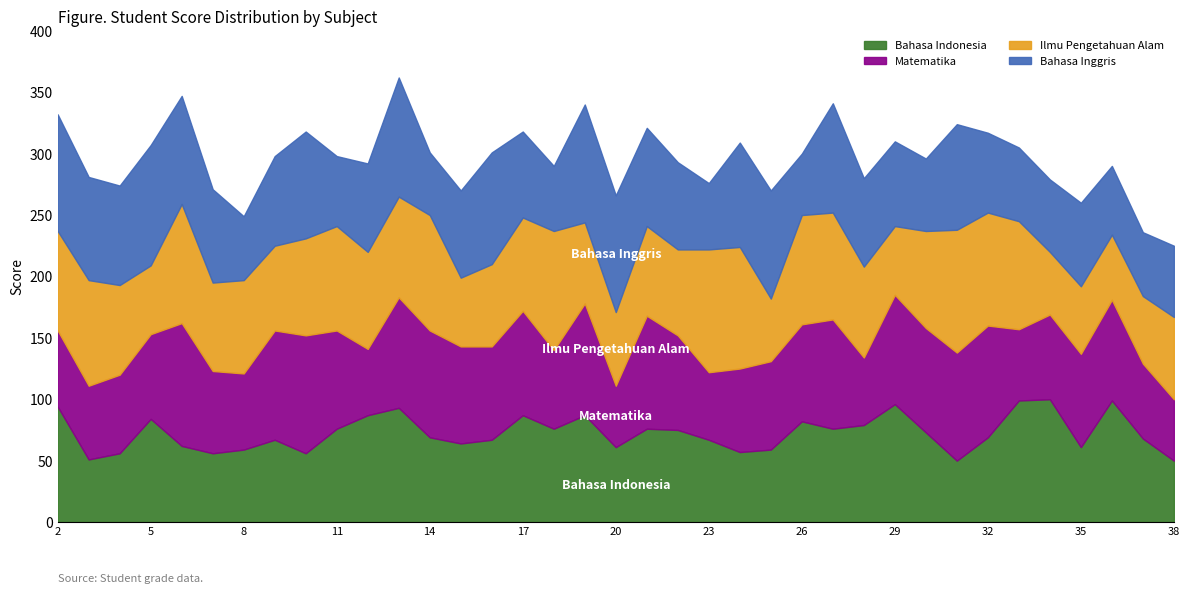

What is the value of the Bahasa Inggris point at the 19th from the left?

95